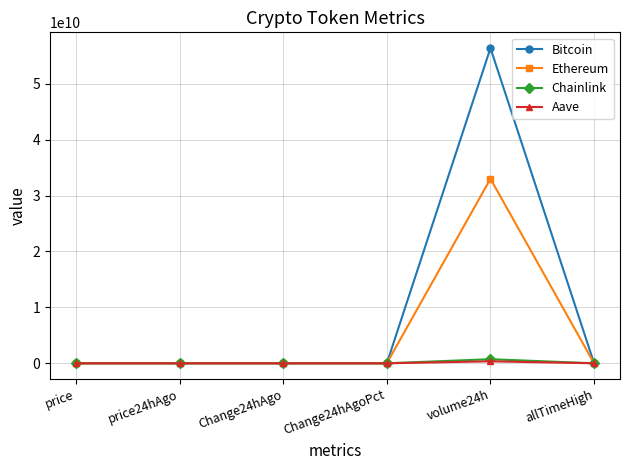

The value of Ethereum at volume24h is 33011000986.0. True or false?

True